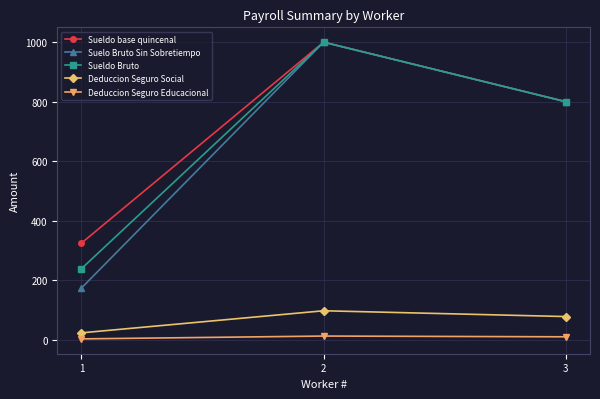

The value of Suelo Bruto Sin Sobretiempo at 2 is 668.5. True or false?

False